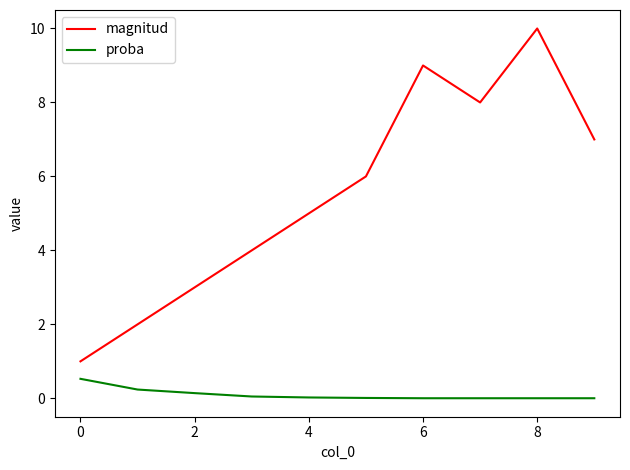

Which series has the largest total across all categories?

magnitud